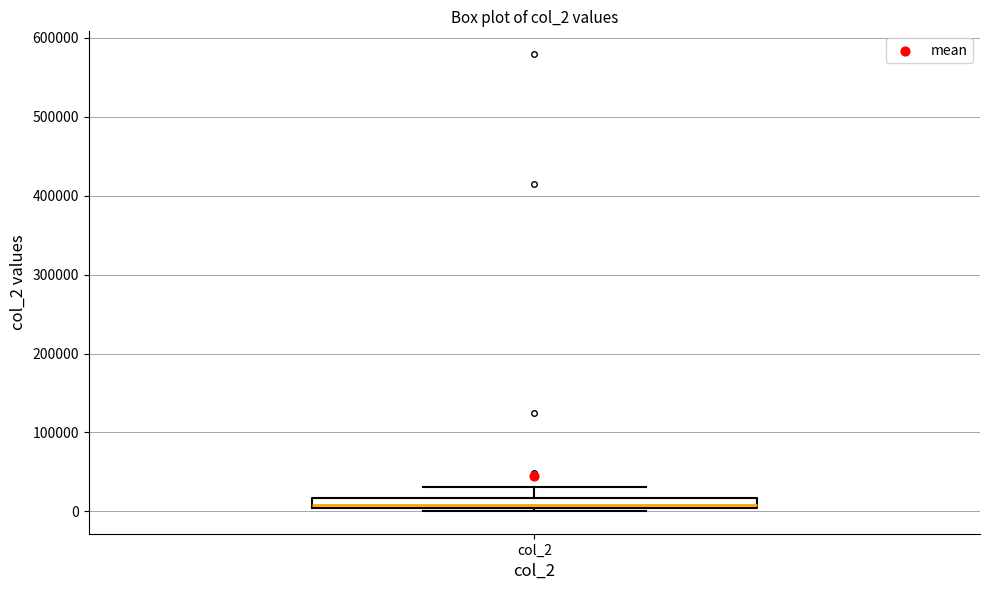

Where does the median line of the box for col_2 sit on the y-axis? The values are not printed on the chart, so give them approximately, as read against the axis.

10000